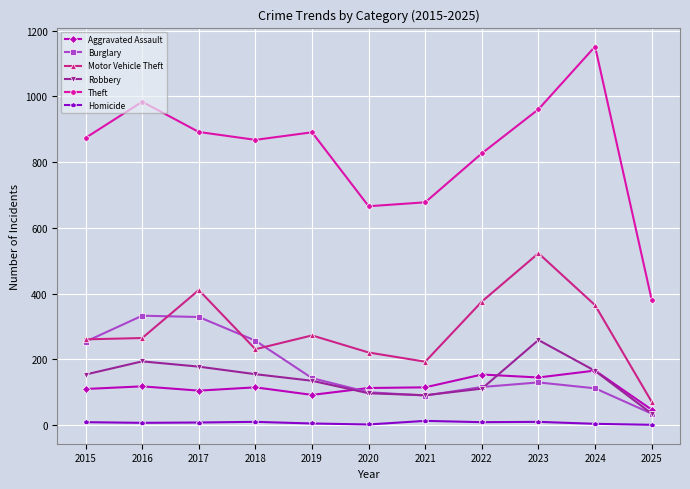

Is the value of Theft at 2015 greater than the value of Homicide at 2025?

Yes